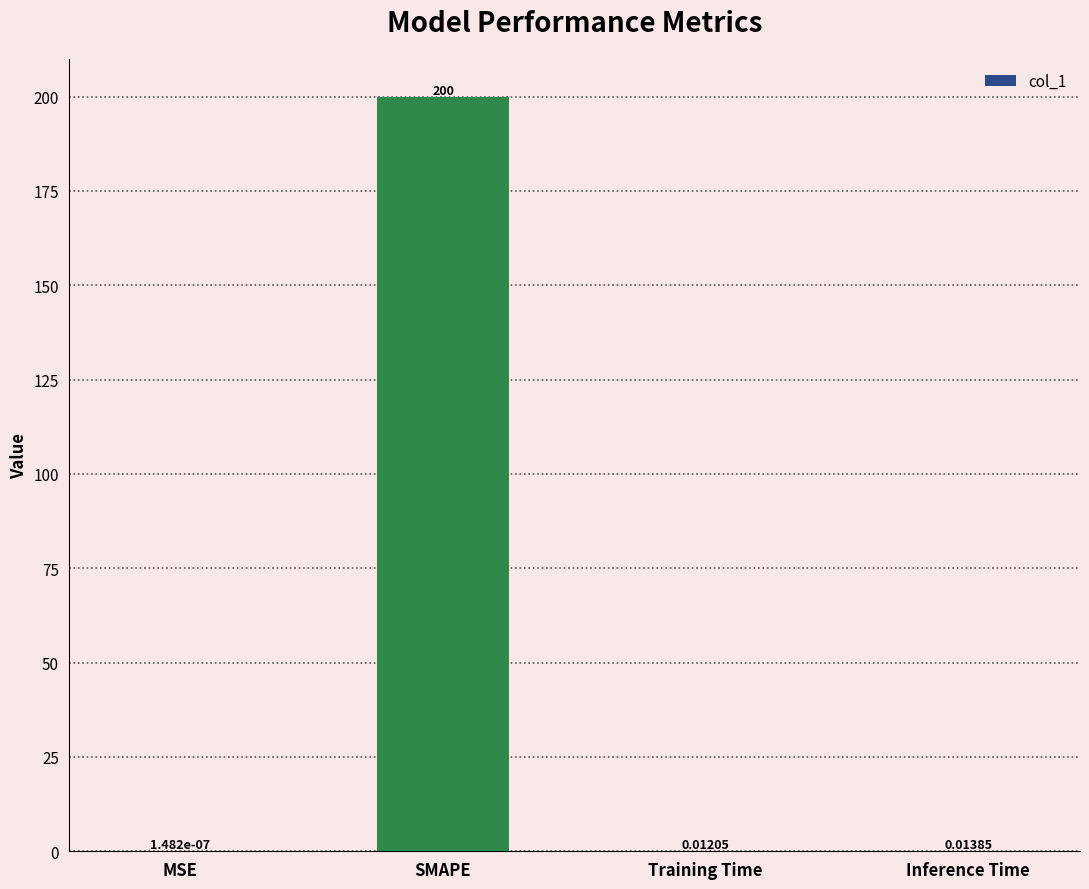

What is the sum of all values?

200.0